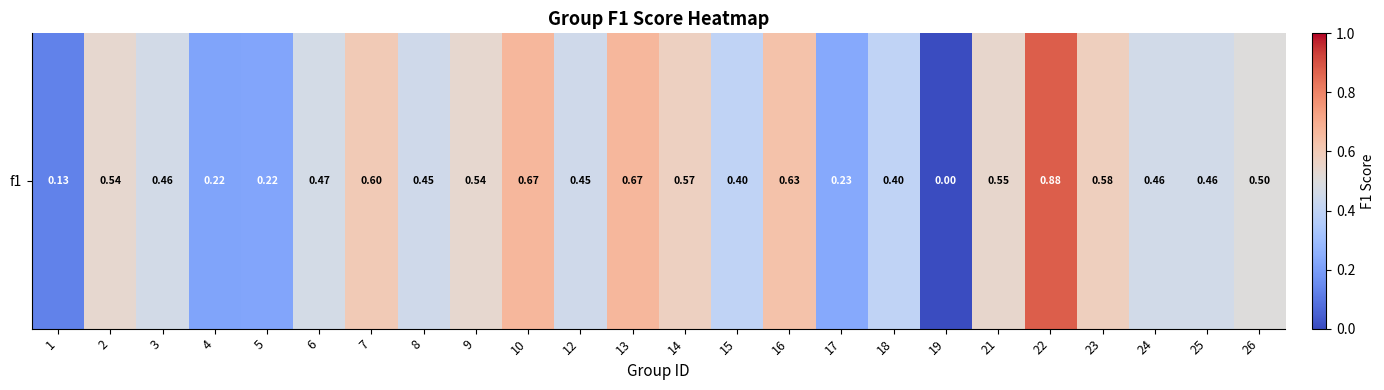

True or false: the data shows 0.1 at 5.

False